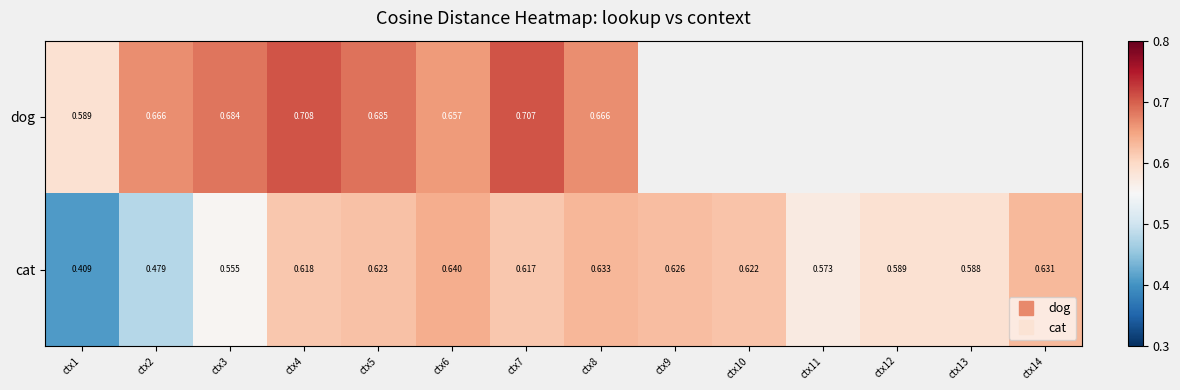

True or false: dog has a value of 0.7 at ctx3.

True